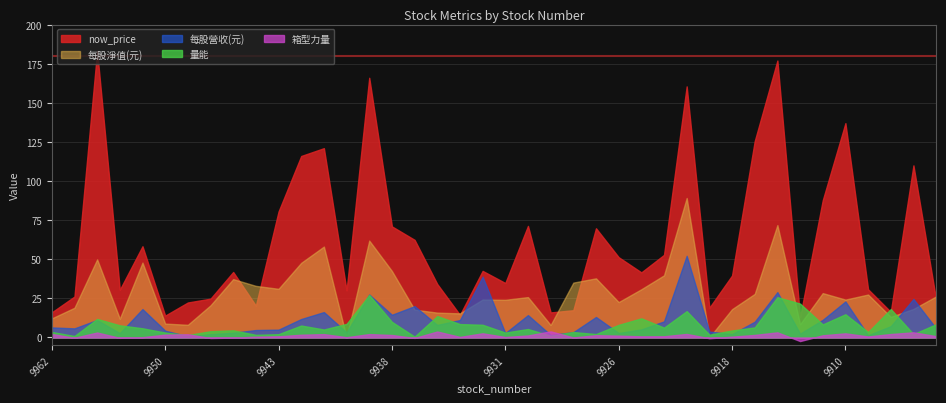

Where do 箱型力量 and 每股營收(元) first cross each other?

9950 and 9949